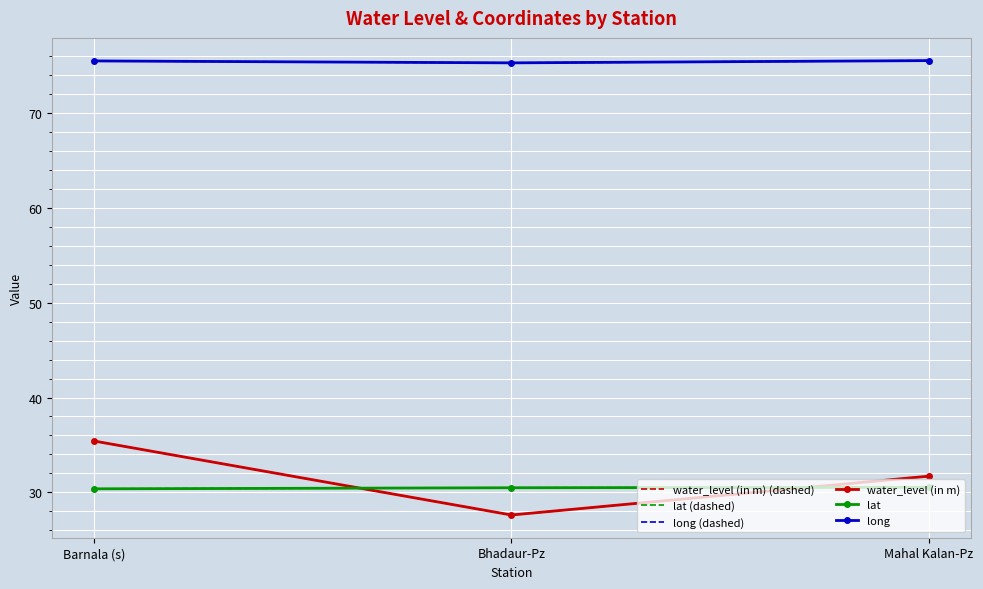

Is this an area chart (filled region under the line)?

No